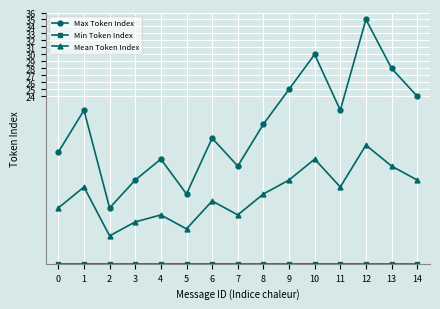

At which category does the chart reach its peak across all series?

12